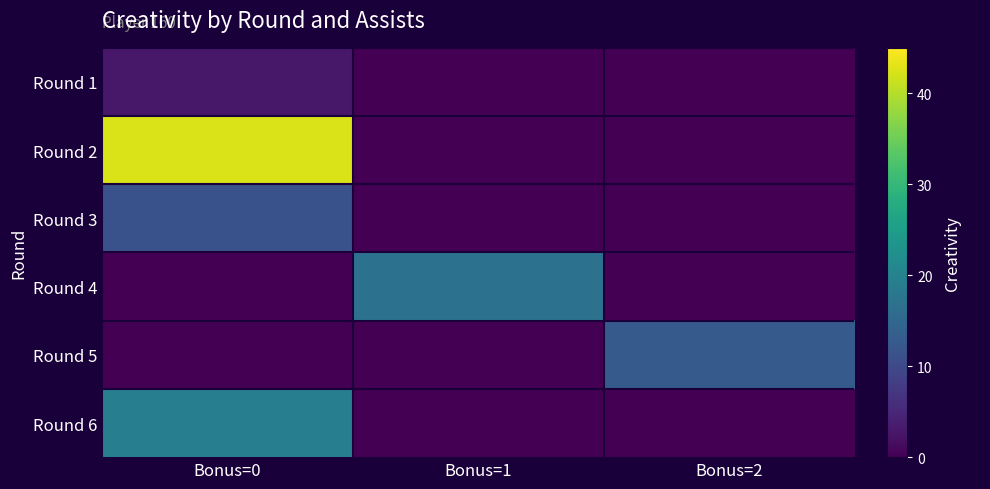

Reading left to right, what are all the values shown in this chart?

Round 1: Bonus=0=2.9	Bonus=1=0.0	Bonus=2=0.0
Round 2: Bonus=0=42.4	Bonus=1=0.0	Bonus=2=0.0
Round 3: Bonus=0=11.4	Bonus=1=0.0	Bonus=2=0.0
Round 4: Bonus=0=0.0	Bonus=1=16.9	Bonus=2=0.0
Round 5: Bonus=0=0.0	Bonus=1=0.0	Bonus=2=12.7
Round 6: Bonus=0=19.3	Bonus=1=0.0	Bonus=2=0.0